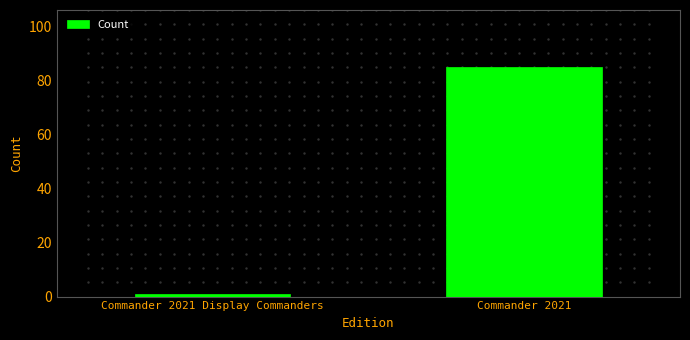

Reading left to right, list all the values displayed in this chart.

Commander 2021 Display Commanders=1	Commander 2021=85